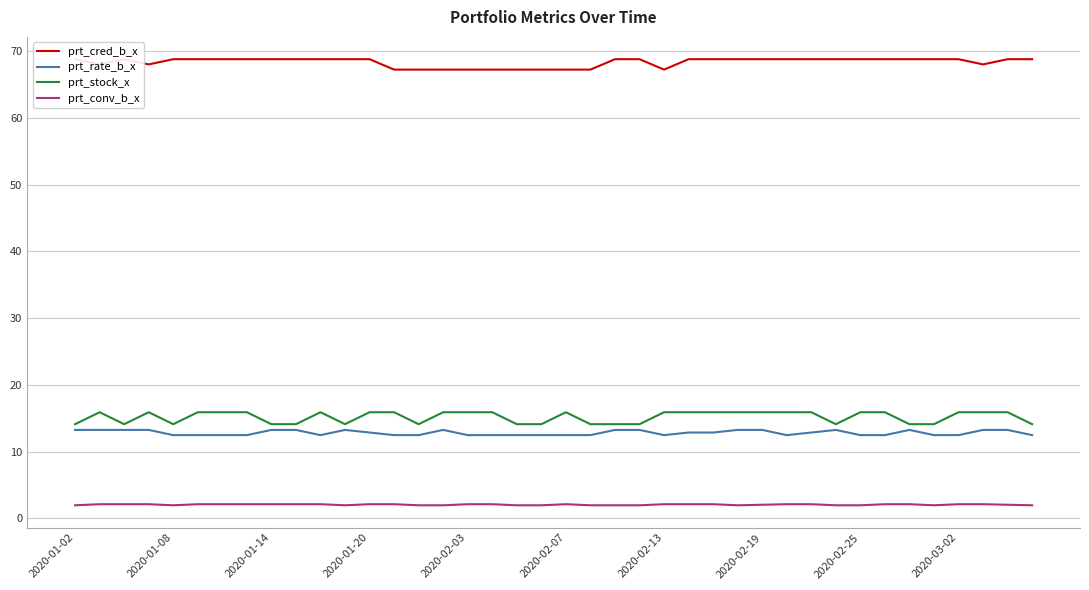

What are all the series names shown in the legend?

prt_cred_b_x, prt_rate_b_x, prt_stock_x, prt_conv_b_x